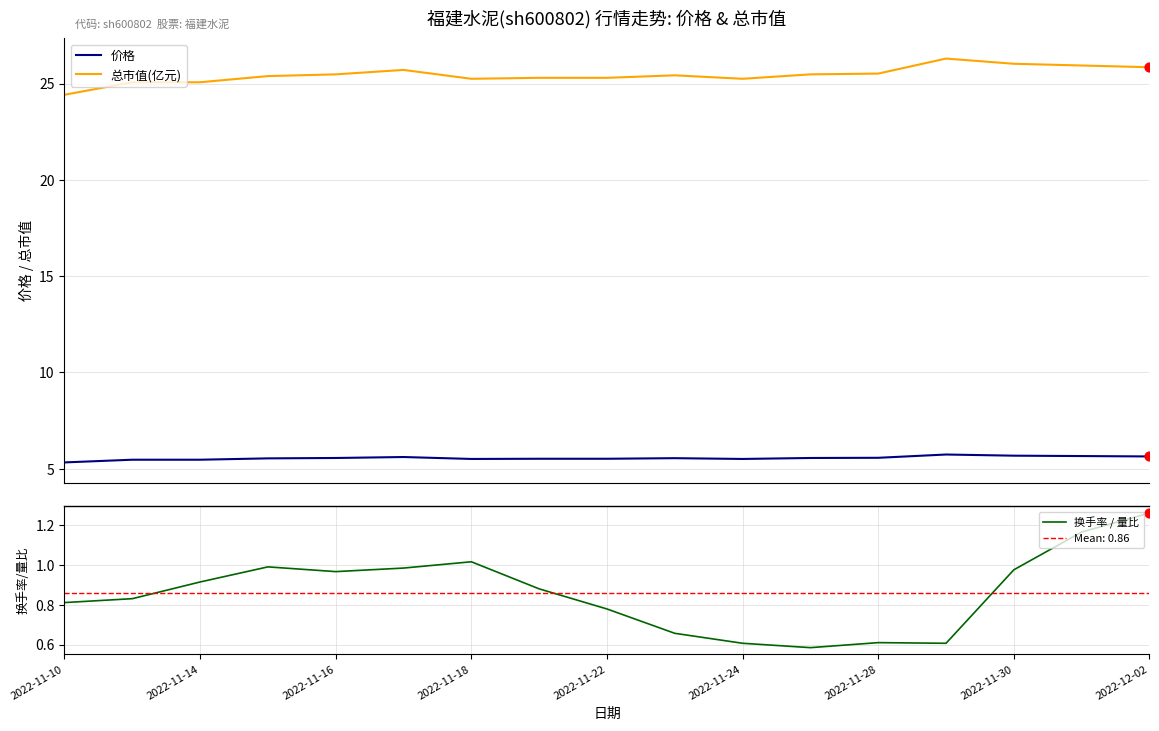

At how many categories does at least one series exceed 13?

17